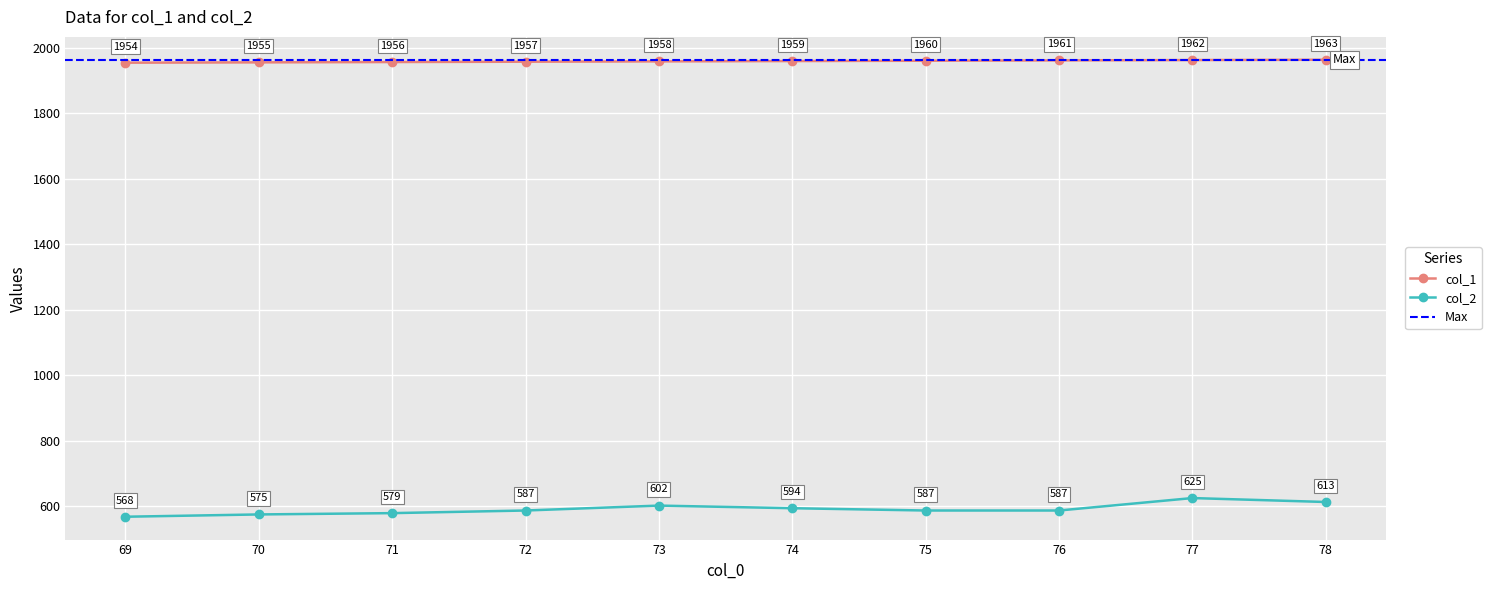

How many data points does each series have?

10